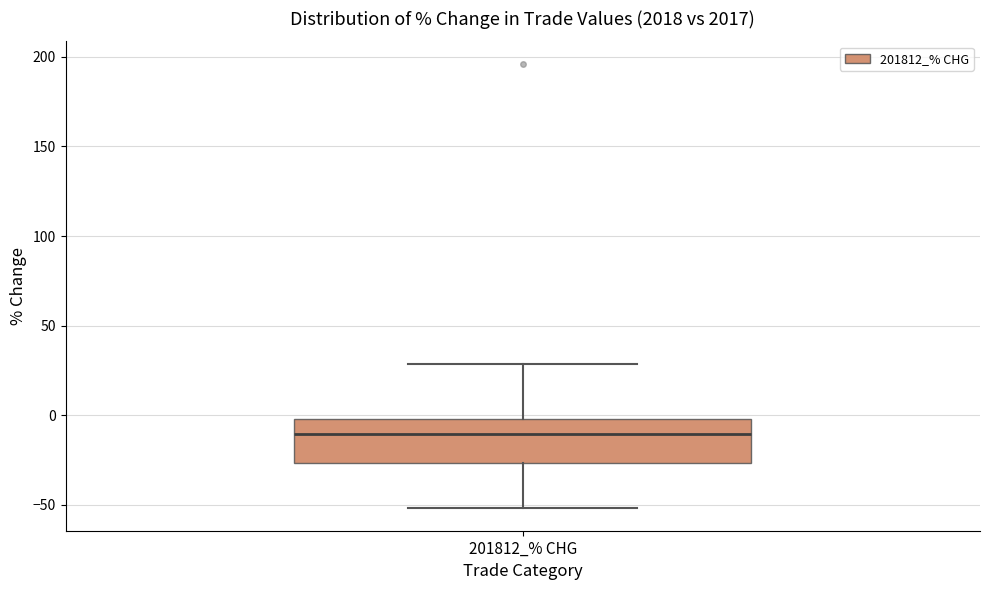

Where does the upper whisker of the box for 201812_% CHG end on the y-axis? The values are not printed on the chart, so give them approximately, as read against the axis.

30